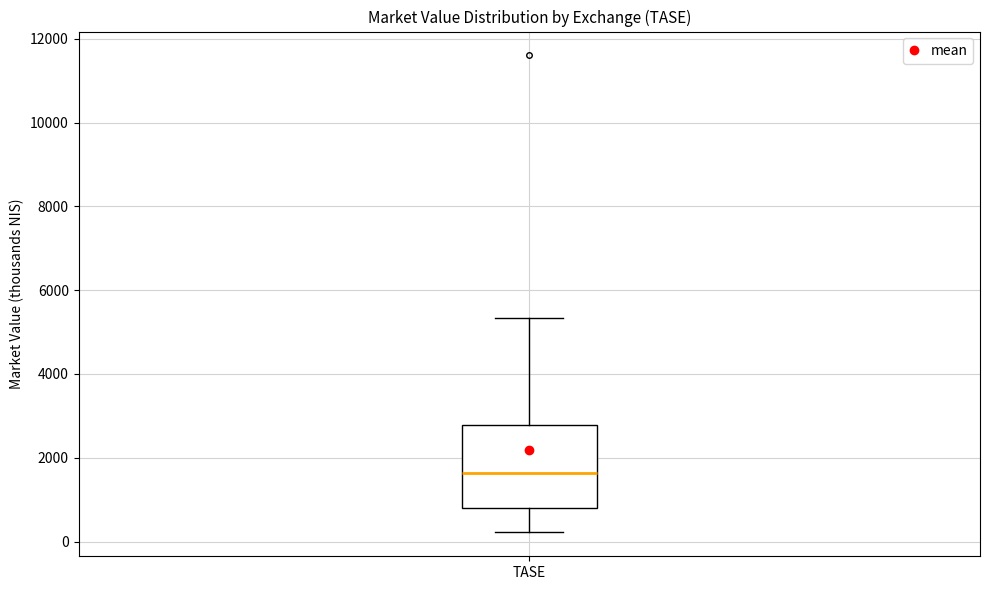

Where is the upper edge of the box for TASE on the y-axis? The values are not printed on the chart, so give them approximately, as read against the axis.

2800